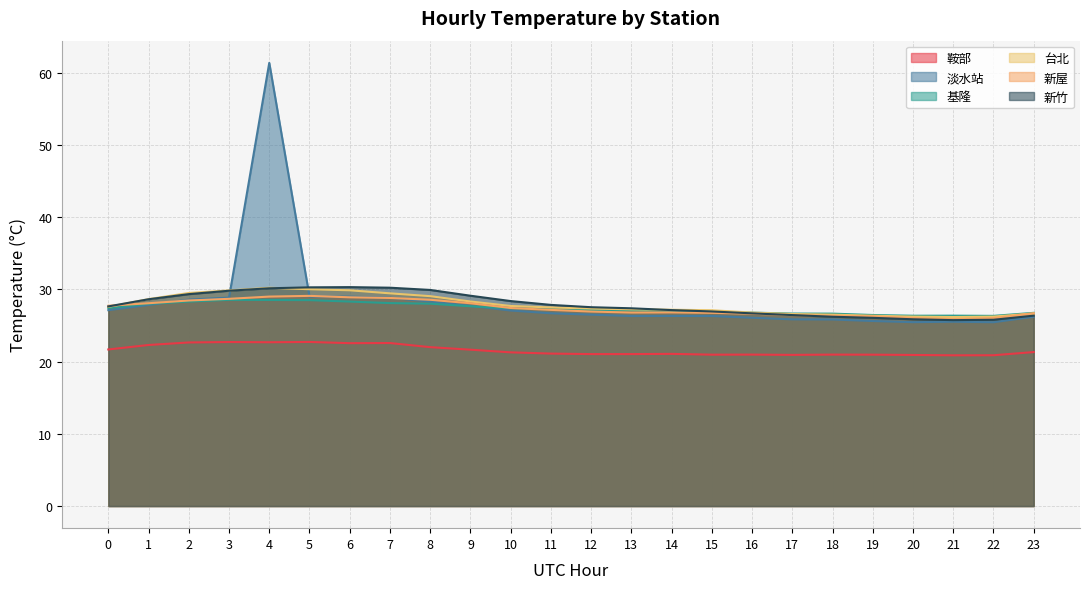

At which label does 基隆 reach its peak?

3